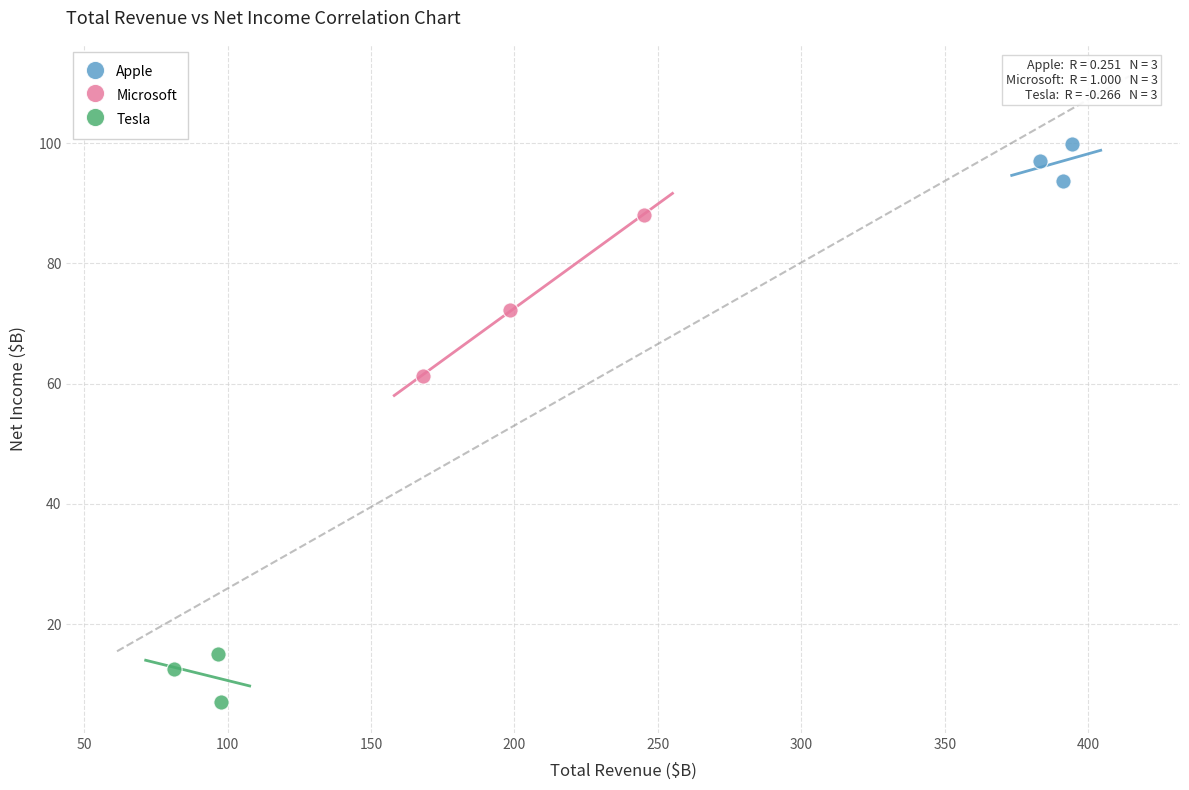

Which series reaches the maximum Y coordinate?

Apple